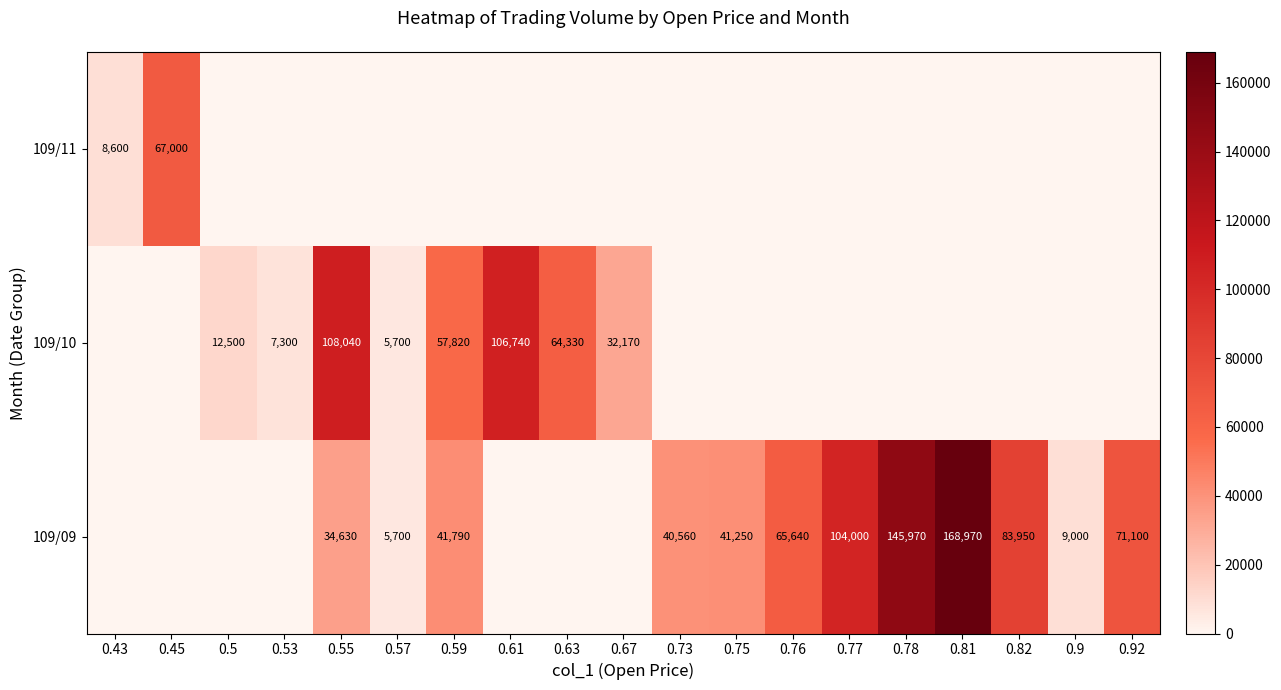

The value of 109/09 at 0.73 is 15213. True or false?

False